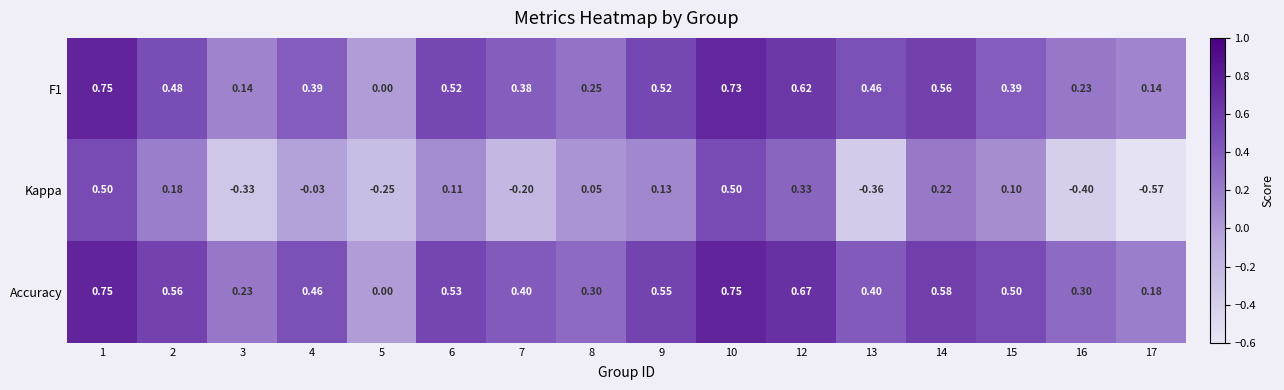

At 16, list the series in order from smallest to largest.

Kappa, F1, Accuracy